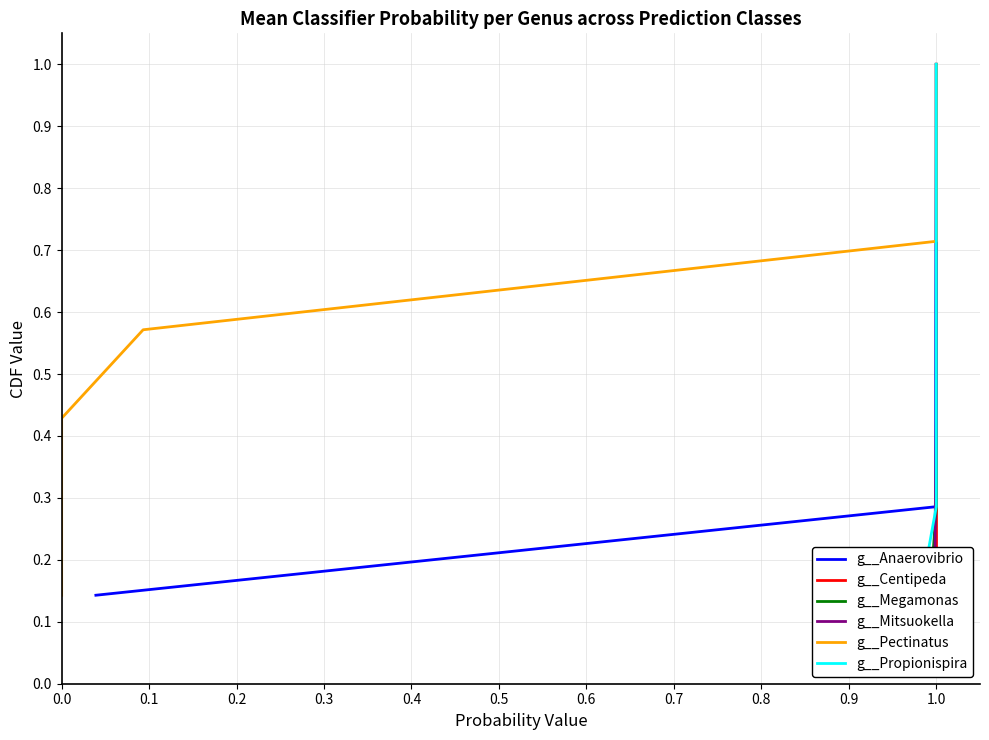

True or false: g__Anaerovibrio and g__Pectinatus cross at least once.

False